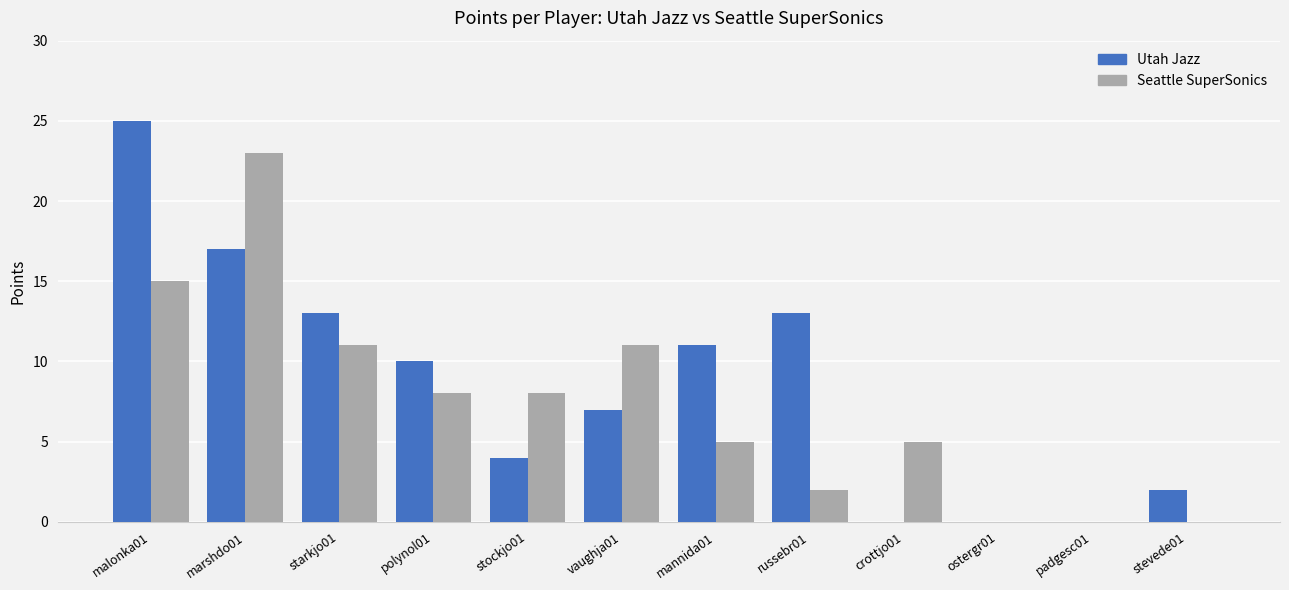

What is the sum of all Seattle SuperSonics values?

88